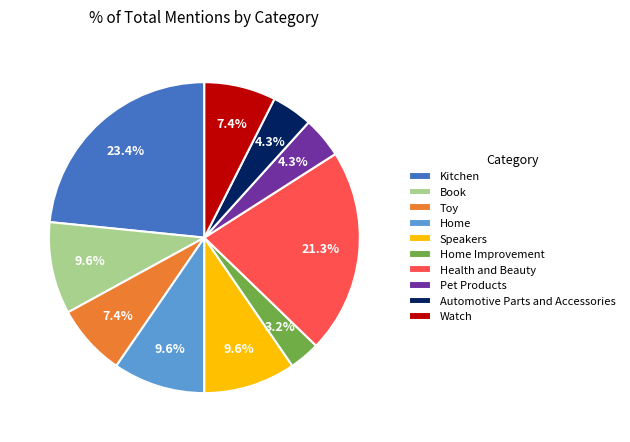

Which category has the smallest portion of the pie?

Home Improvement